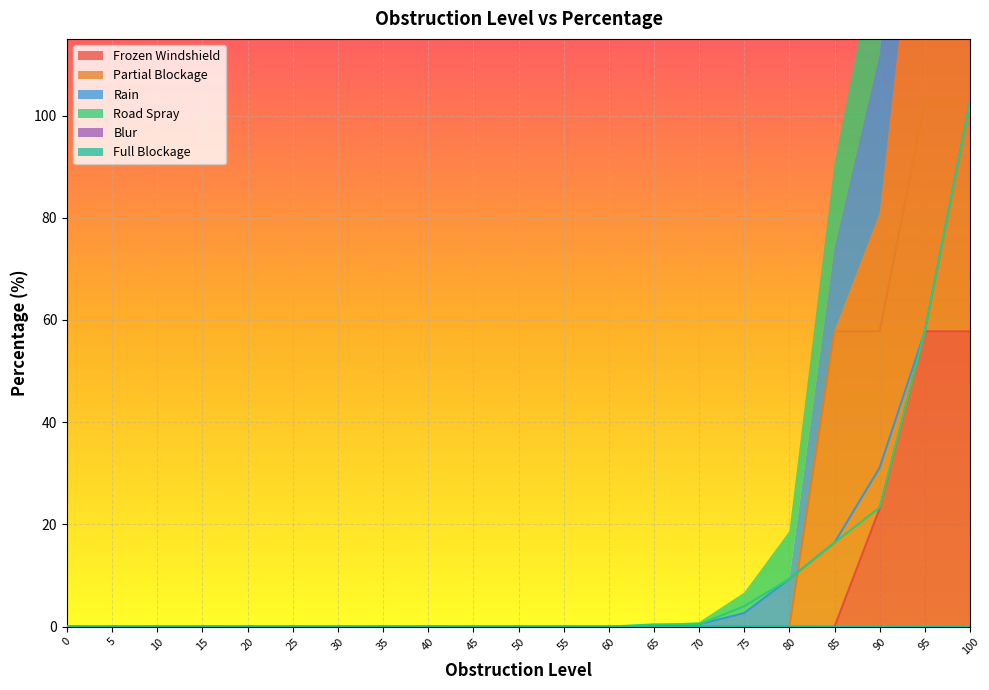

Where do Partial Blockage and Road Spray first cross each other?

80 and 85